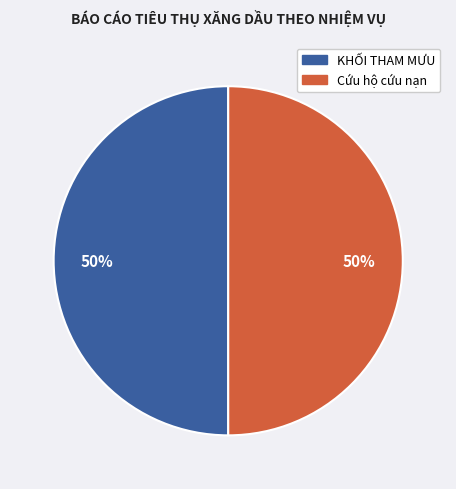

To the nearest percent, what is the average slice percentage?

50%